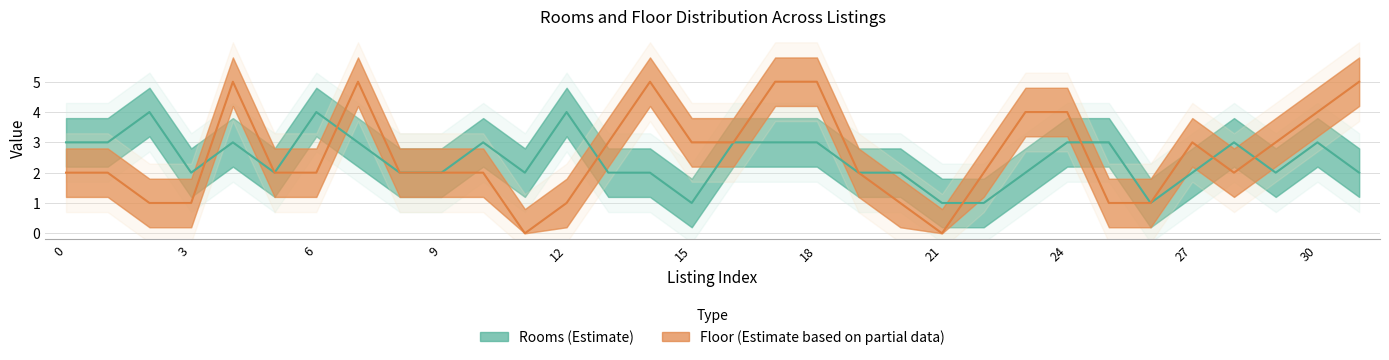

What is the difference between the Floor values at 30 and 7?

1